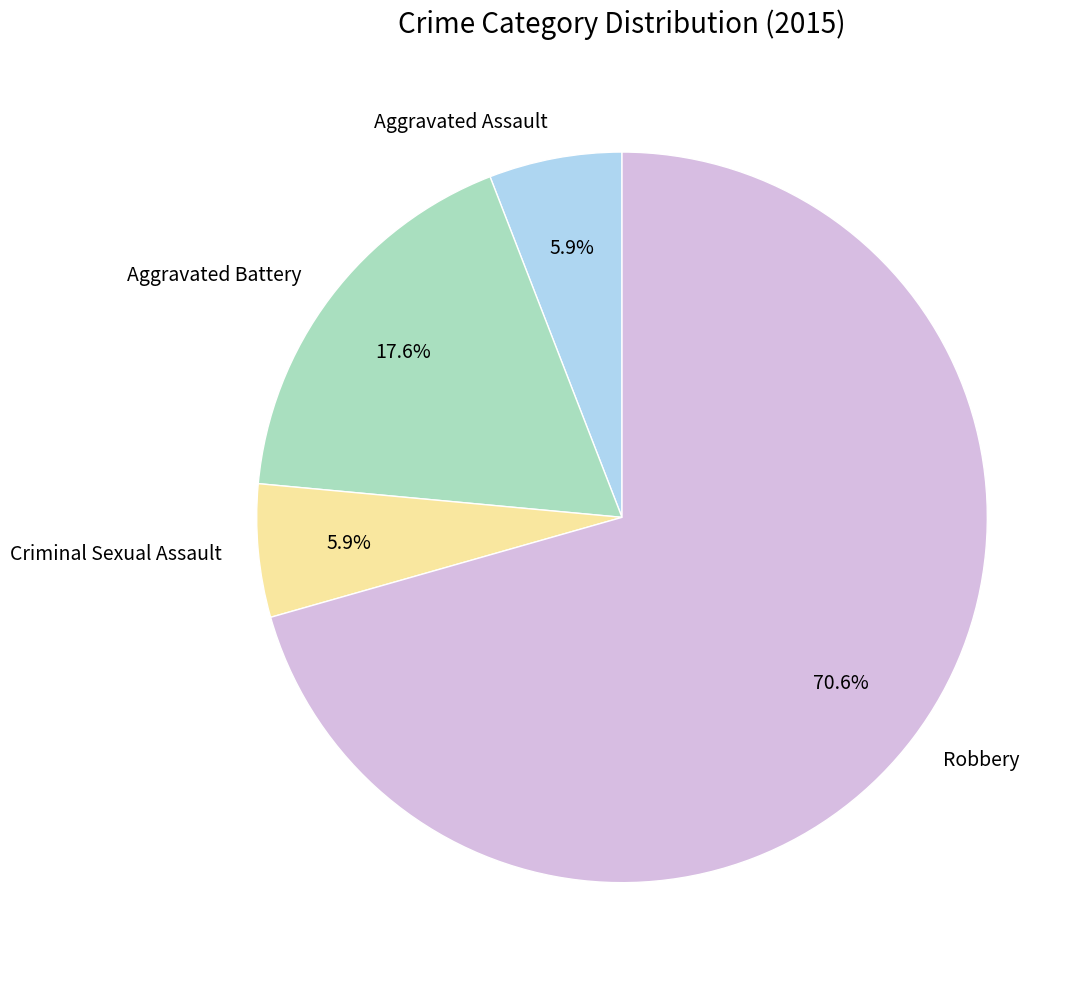

Is it true that Aggravated Battery is 18% of the pie?

True